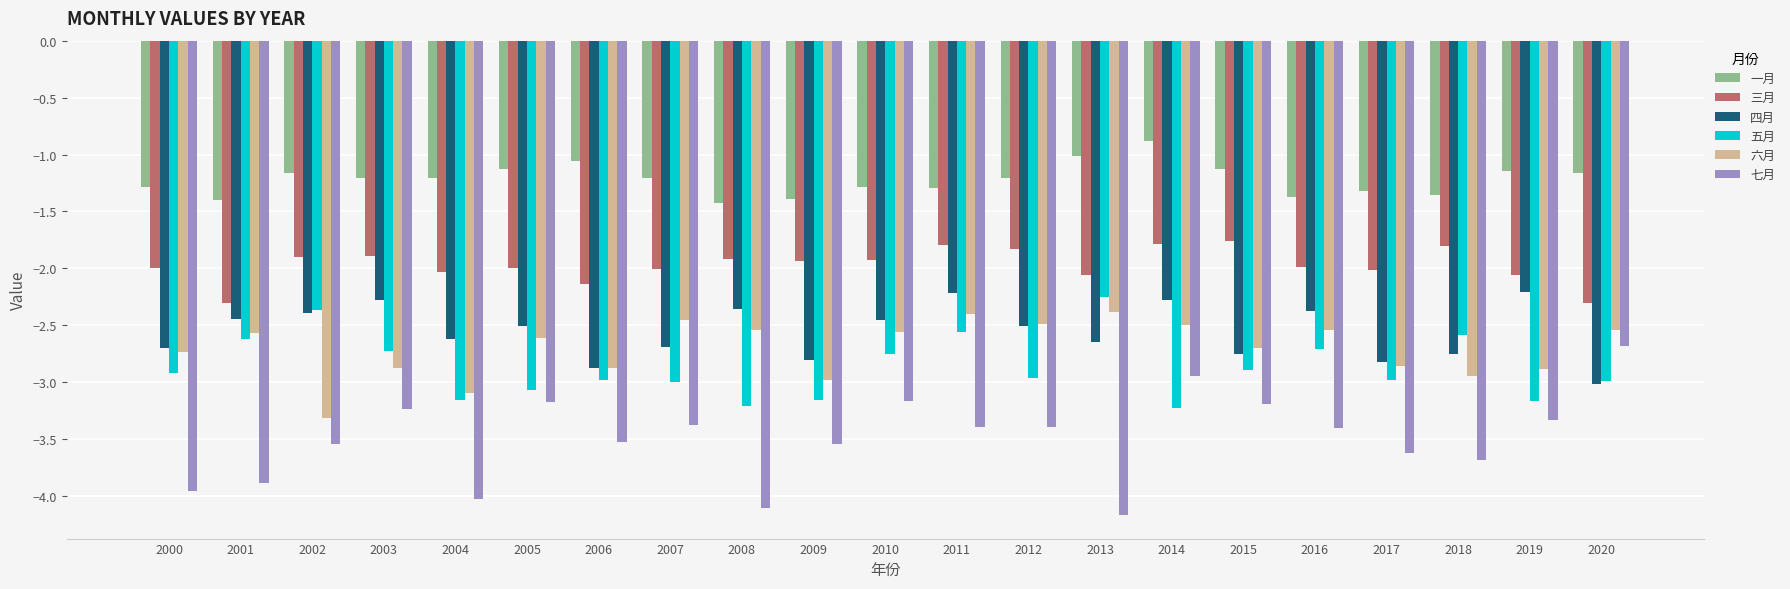

What value does the 四月 series have at 2007?

-2.7